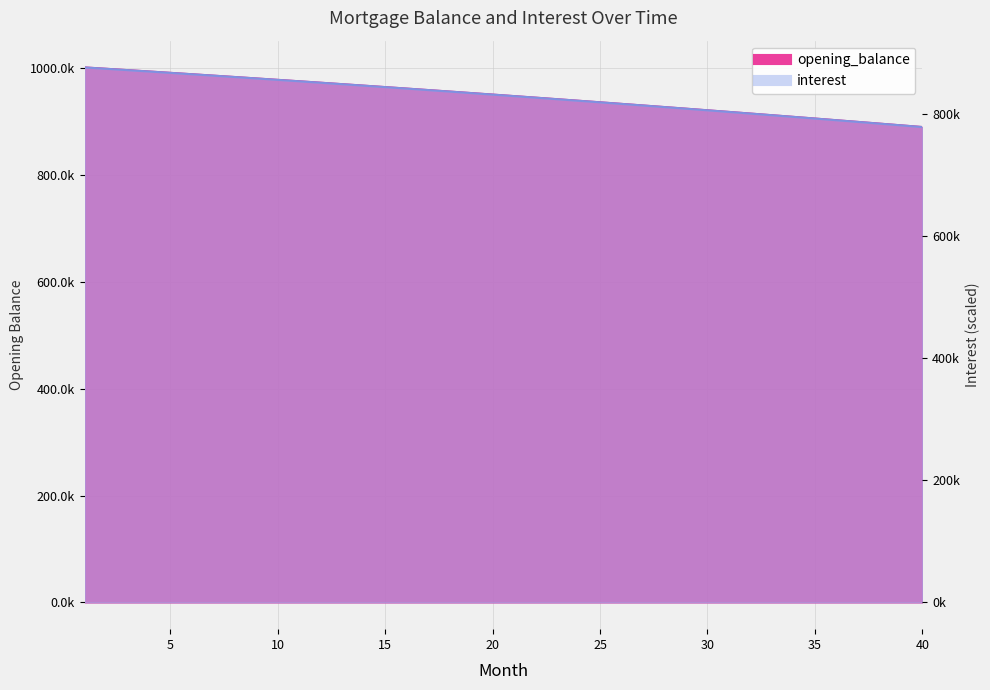

Which has a higher value, 7 or 37?

7